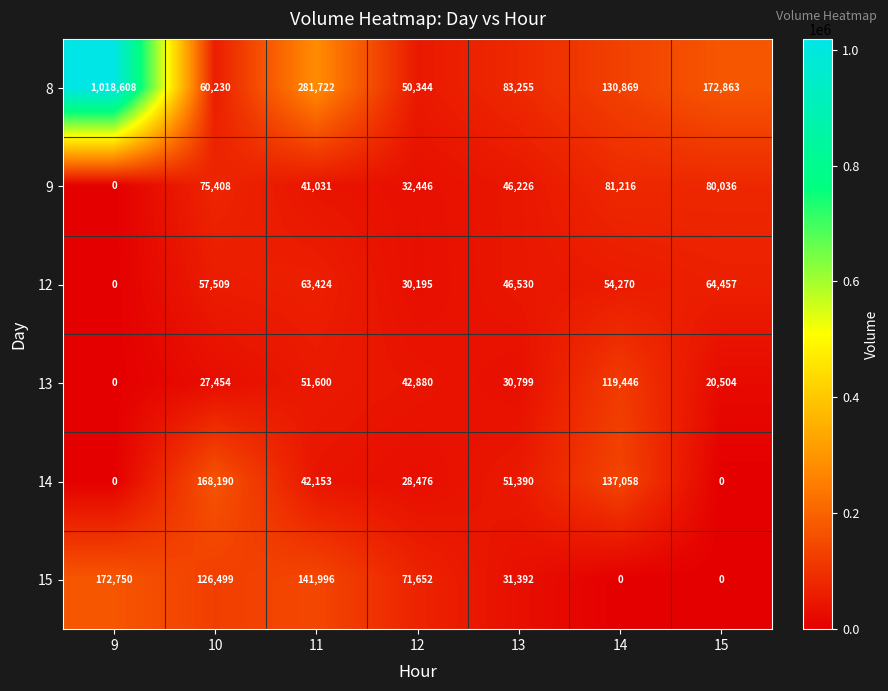

What is the sum of the 12 values at 11 and 12?

93619